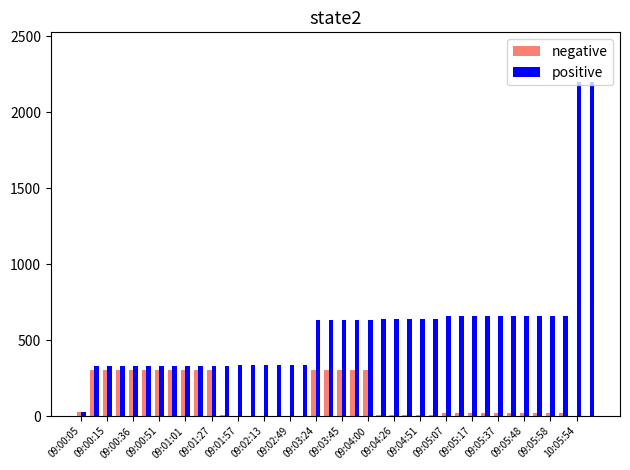

Which series has the largest total across all categories?

positive